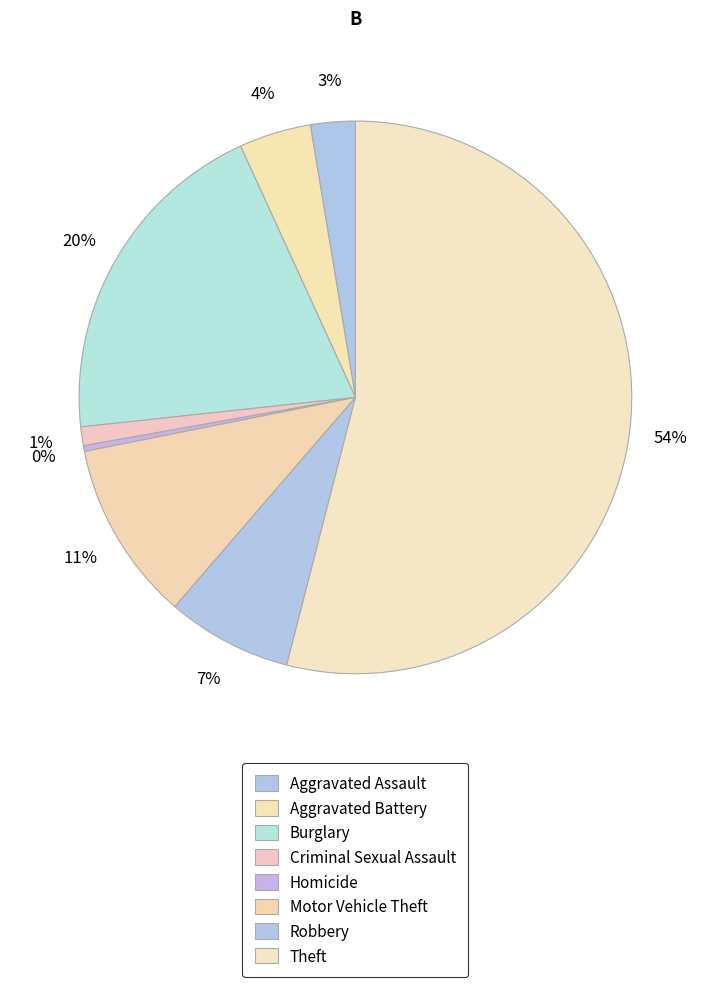

Is there any slice that represents more than half of the pie?

Yes